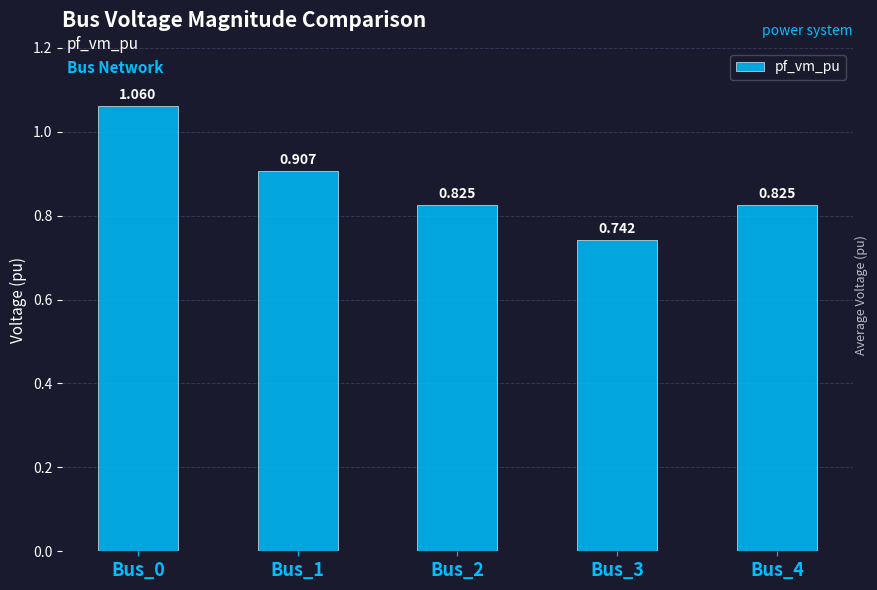

Does the chart contain stacked bars?

No